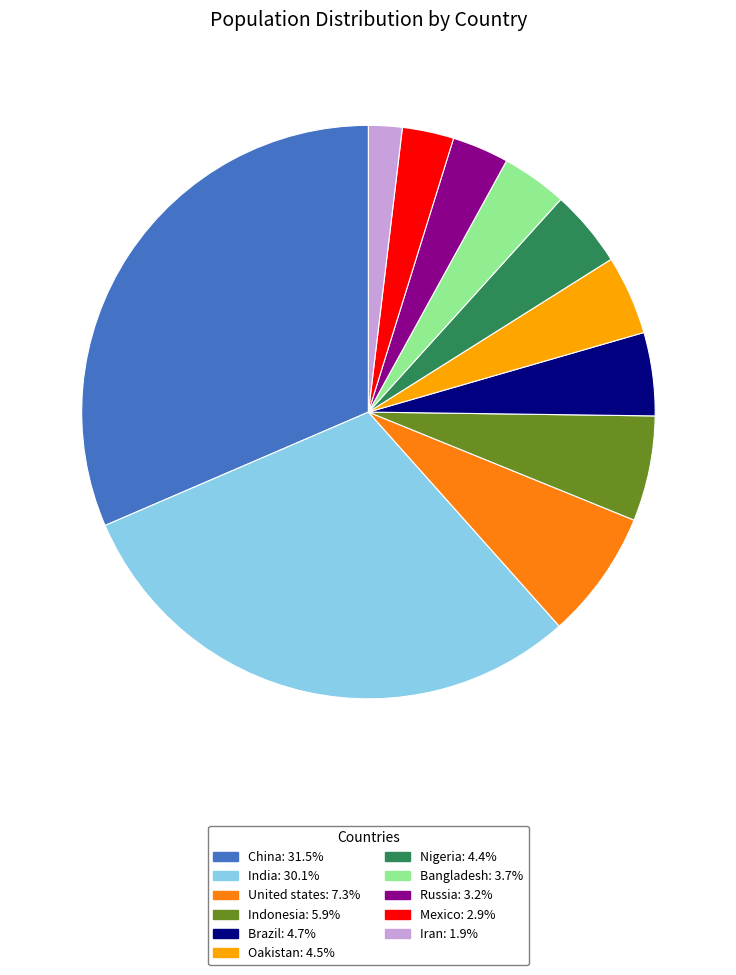

Is the sum of Brazil and Iran greater than half?

No